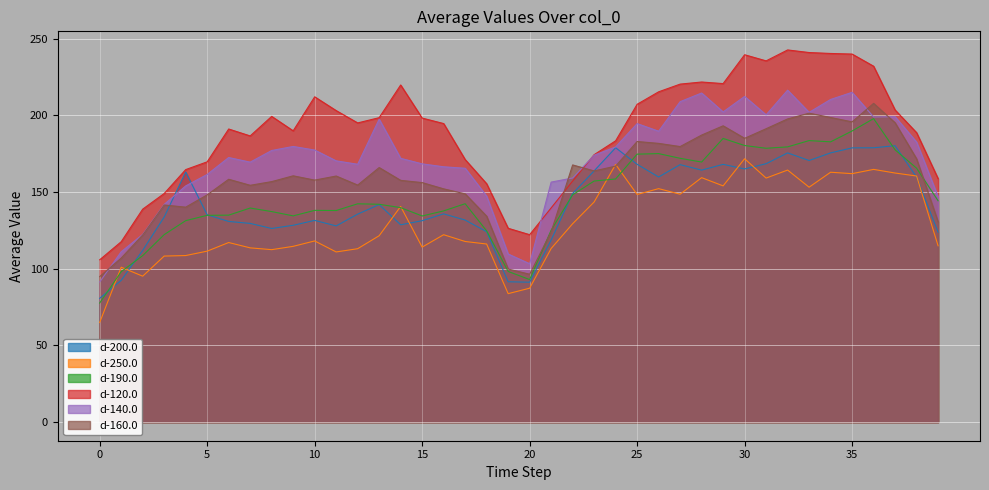

What is the average value of the d-200.0 series?

143.0